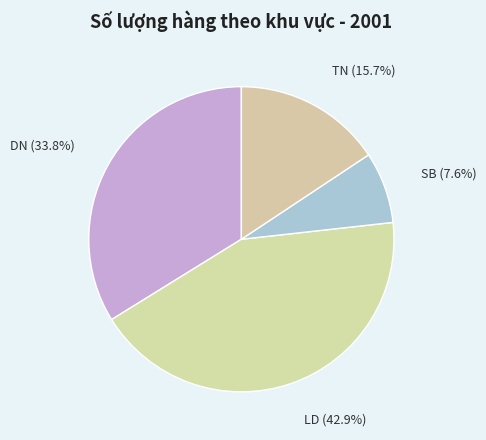

Which category has the biggest portion of the pie?

LD